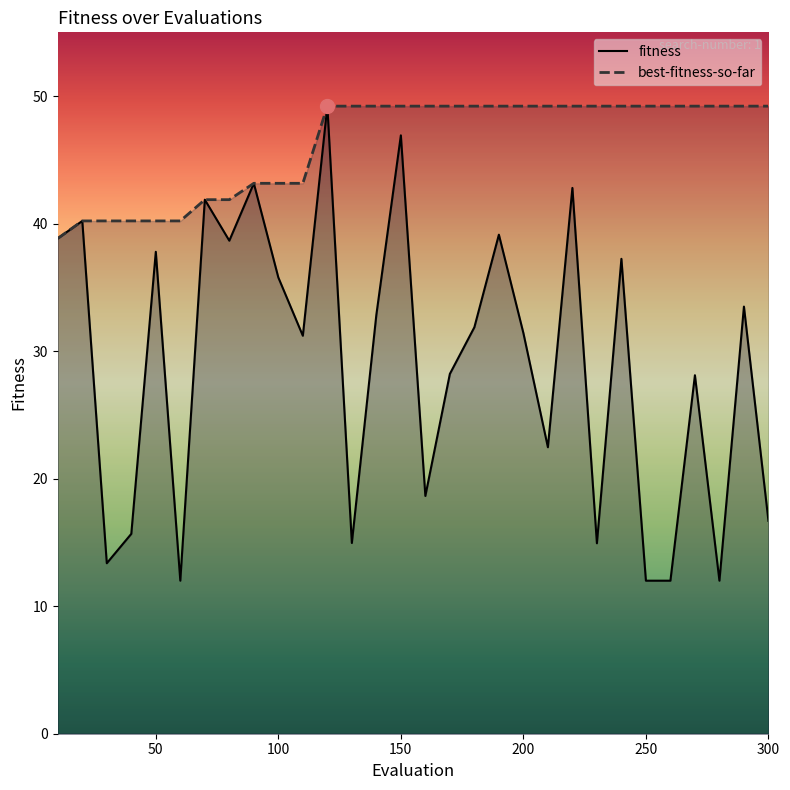

What is the difference between the maximum and second lowest values in the fitness series?

37.2